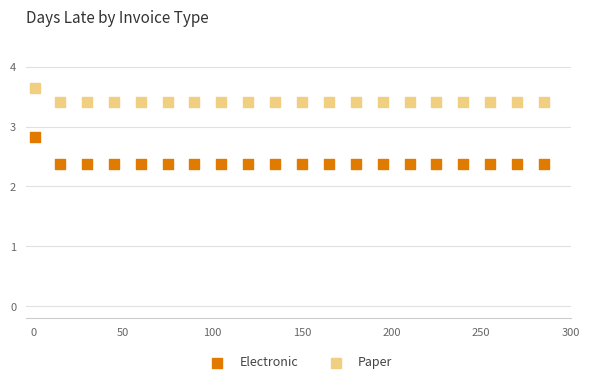

What is the X range (max minus min) for the scatter plot?

284.0